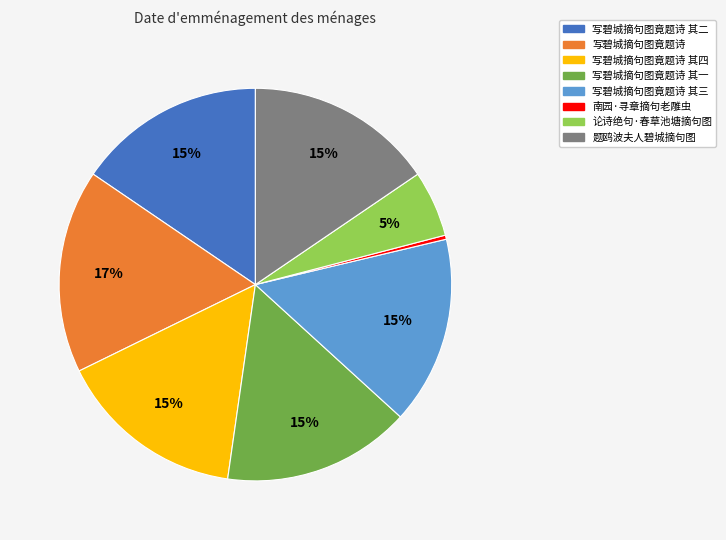

Does 写碧城摘句图竟题诗 represent more than half of the total?

No